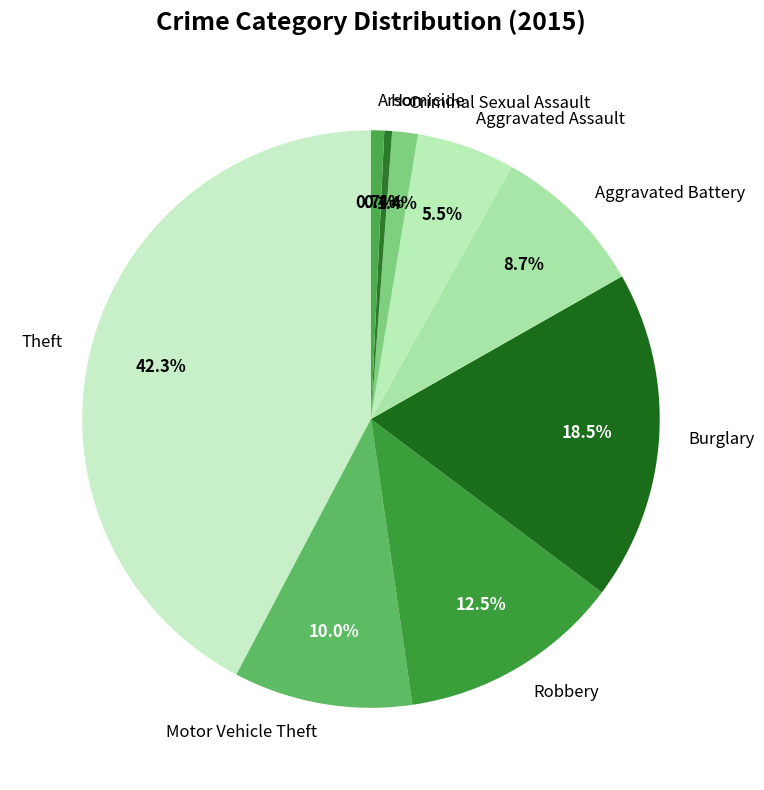

Does any single category account for the majority?

No